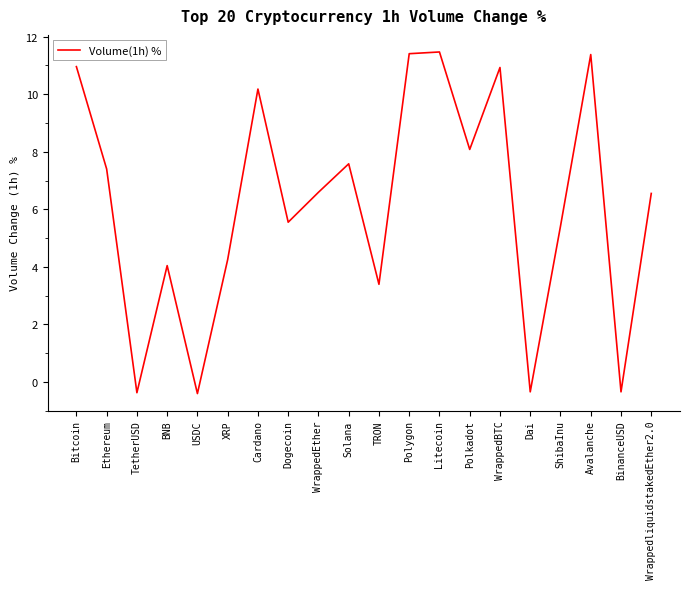

Read the value at BNB.

4.0